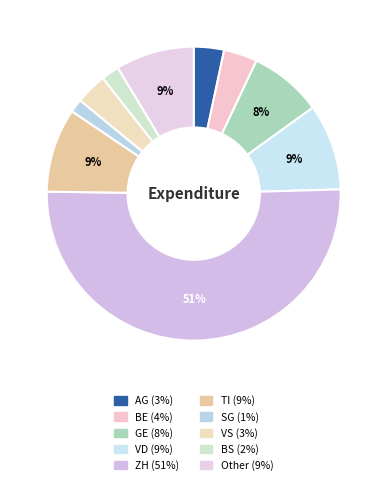

Count the number of slices in the pie.

10